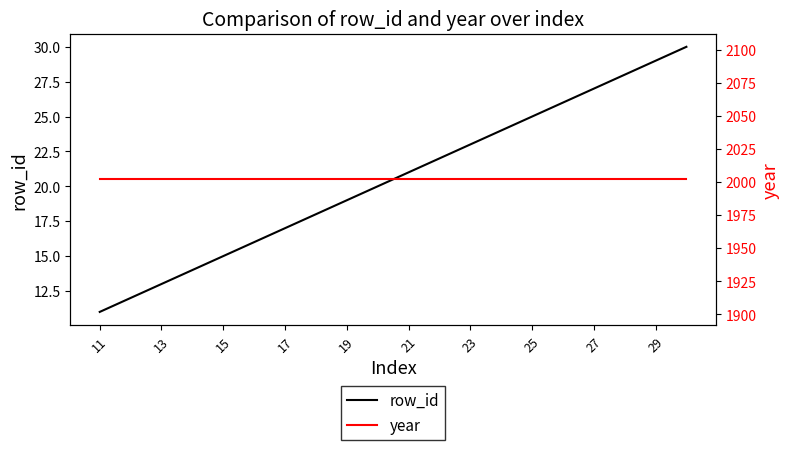

True or false: year and row_id cross at least once.

False